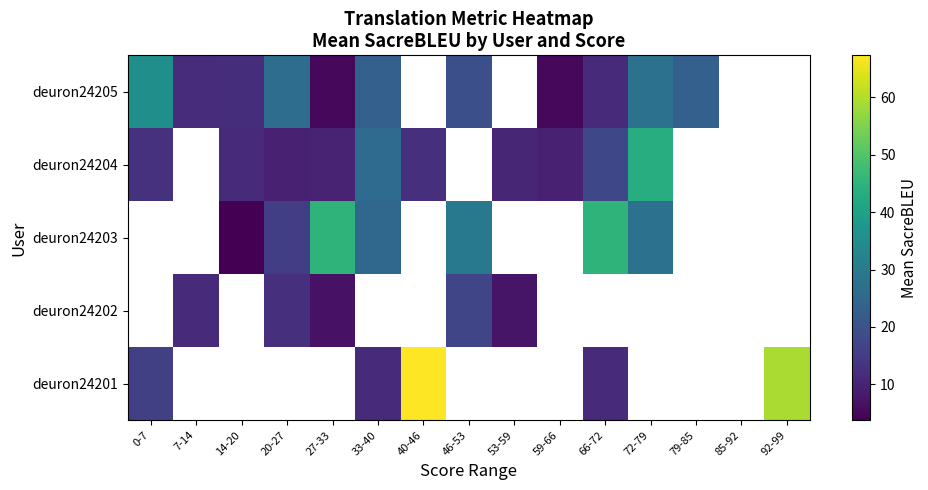

Which has a higher value, 66-72 or 14-20?

14-20